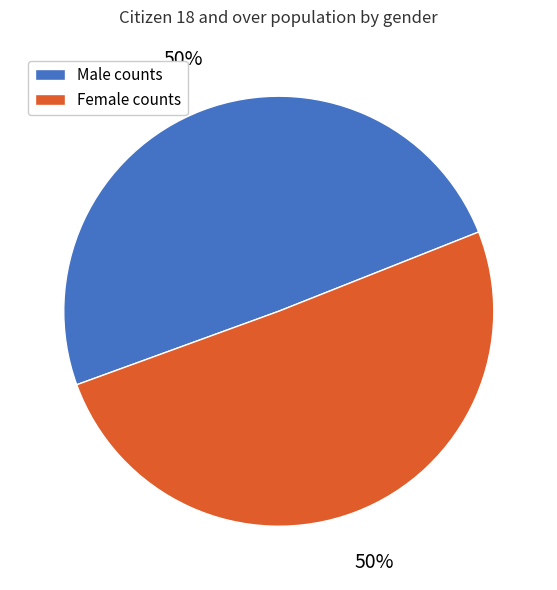

How many segments does this pie chart have?

2